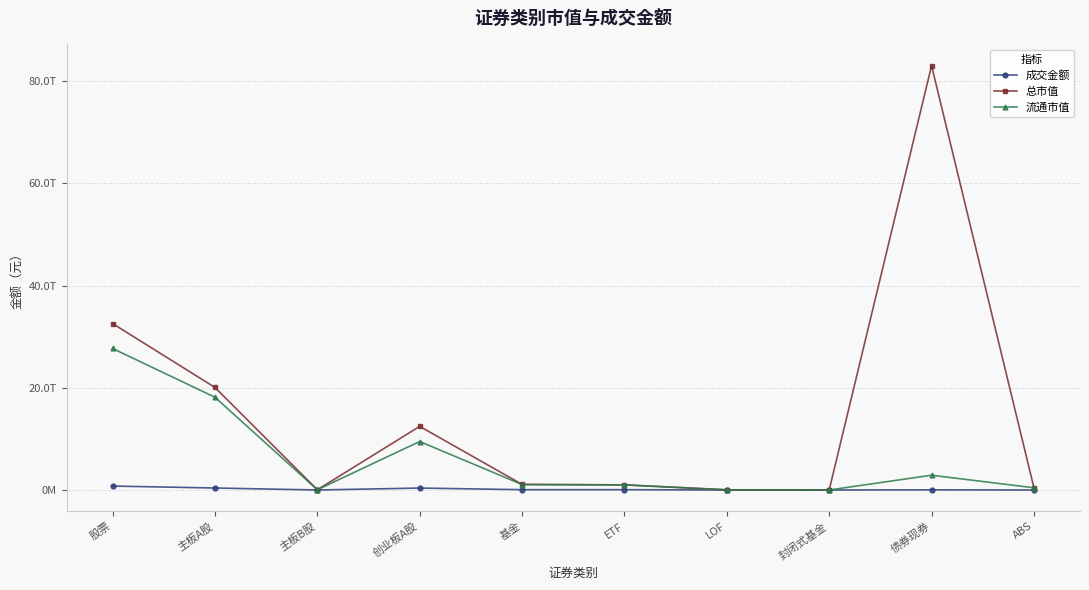

Which has a higher value, LOF or 债券现券?

债券现券